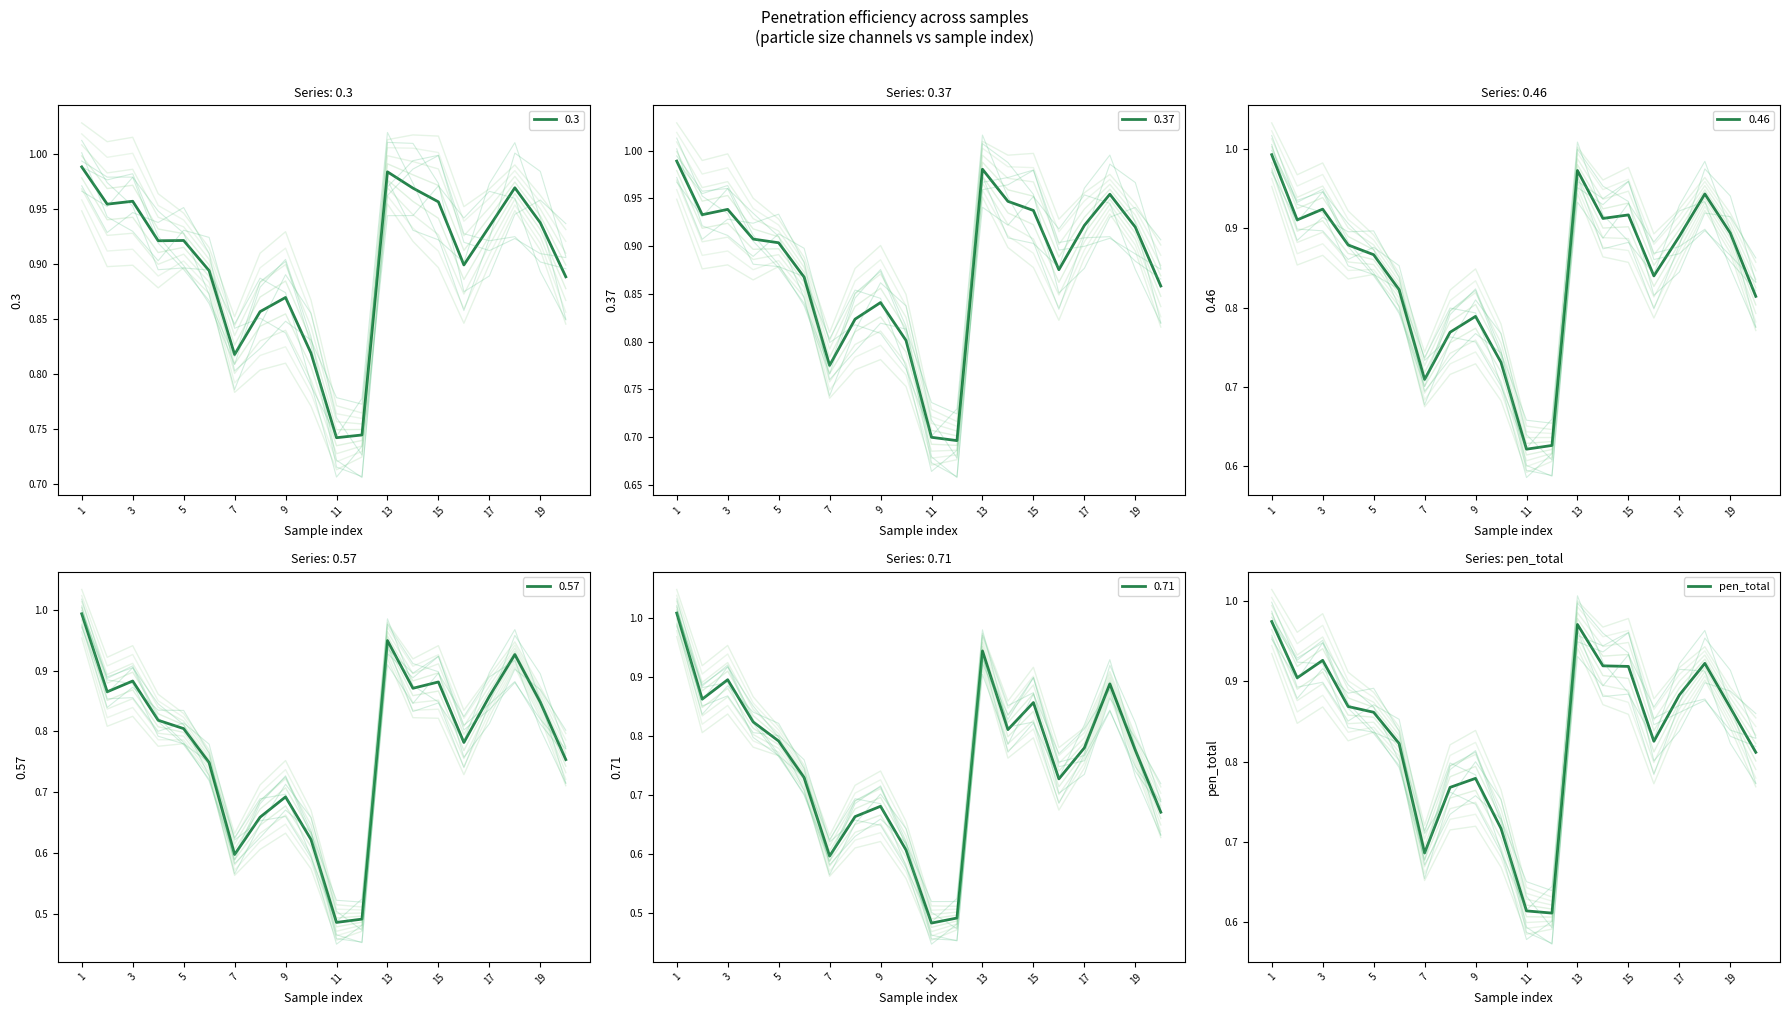

The value of pen_total at 15 is 1.5. True or false?

False